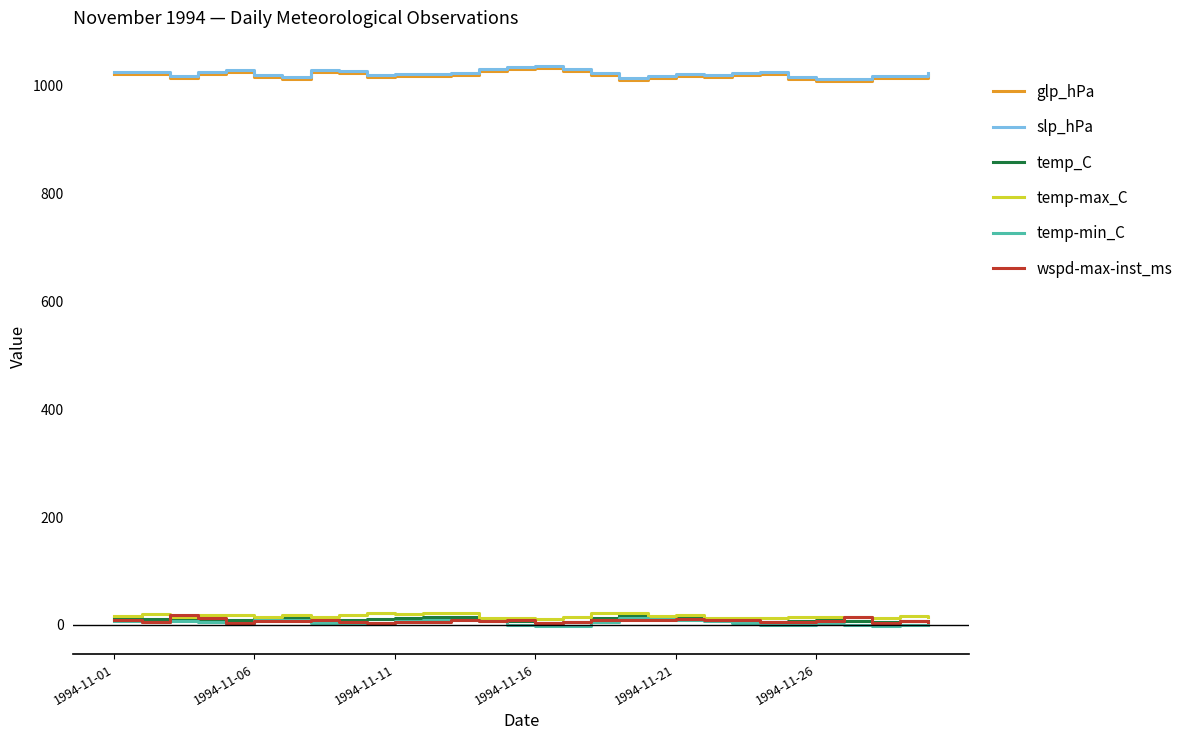

True or false: slp_hPa and temp-min_C intersect in this chart.

False